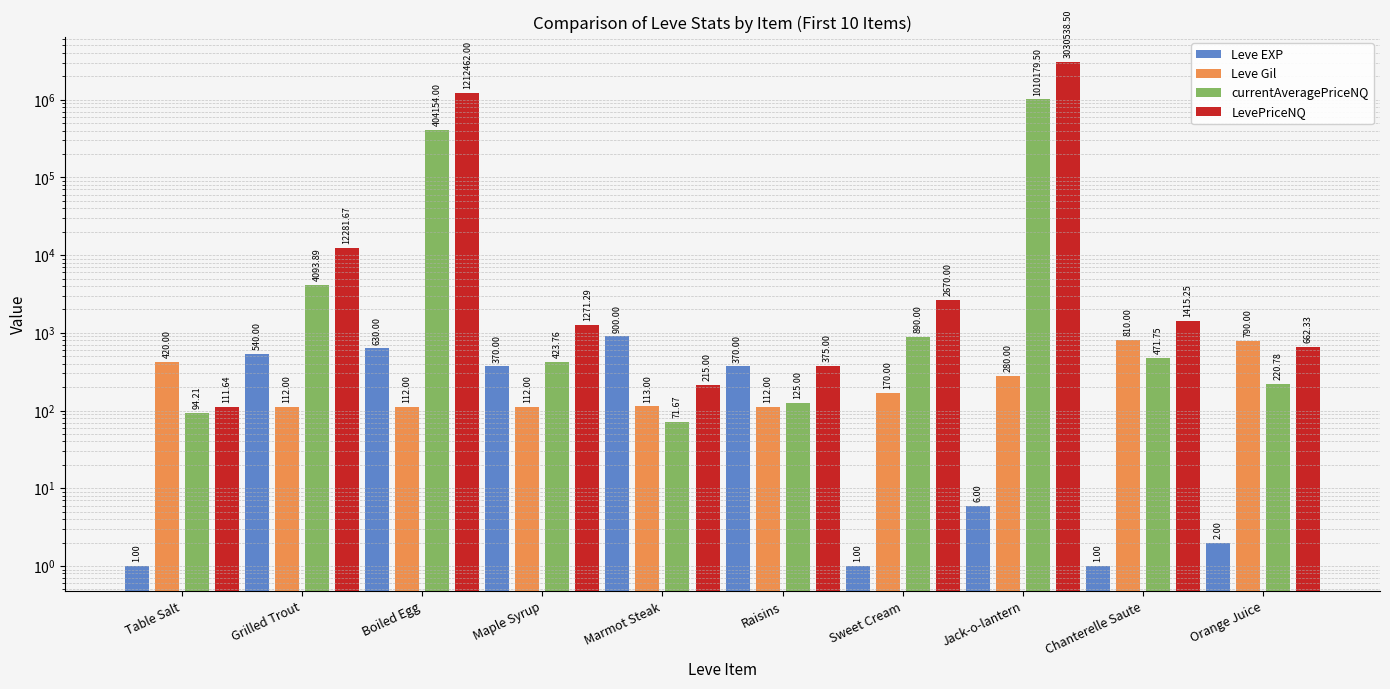

What is the value of the currentAveragePriceNQ bar at the 2nd from the left?

4093.9